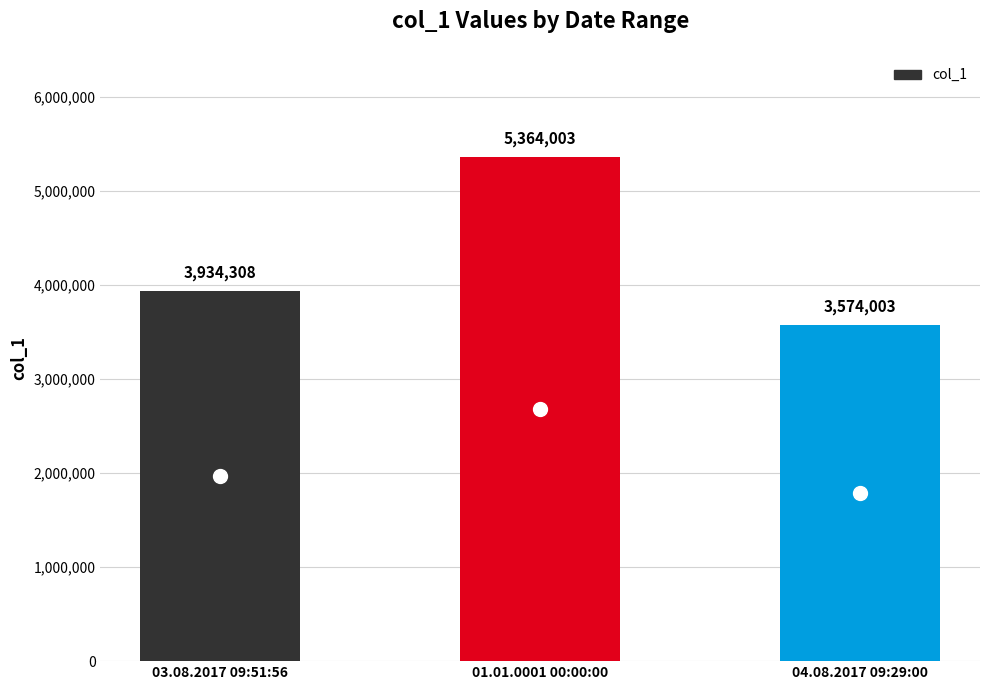

What is the maximum value shown in the chart?

5364003